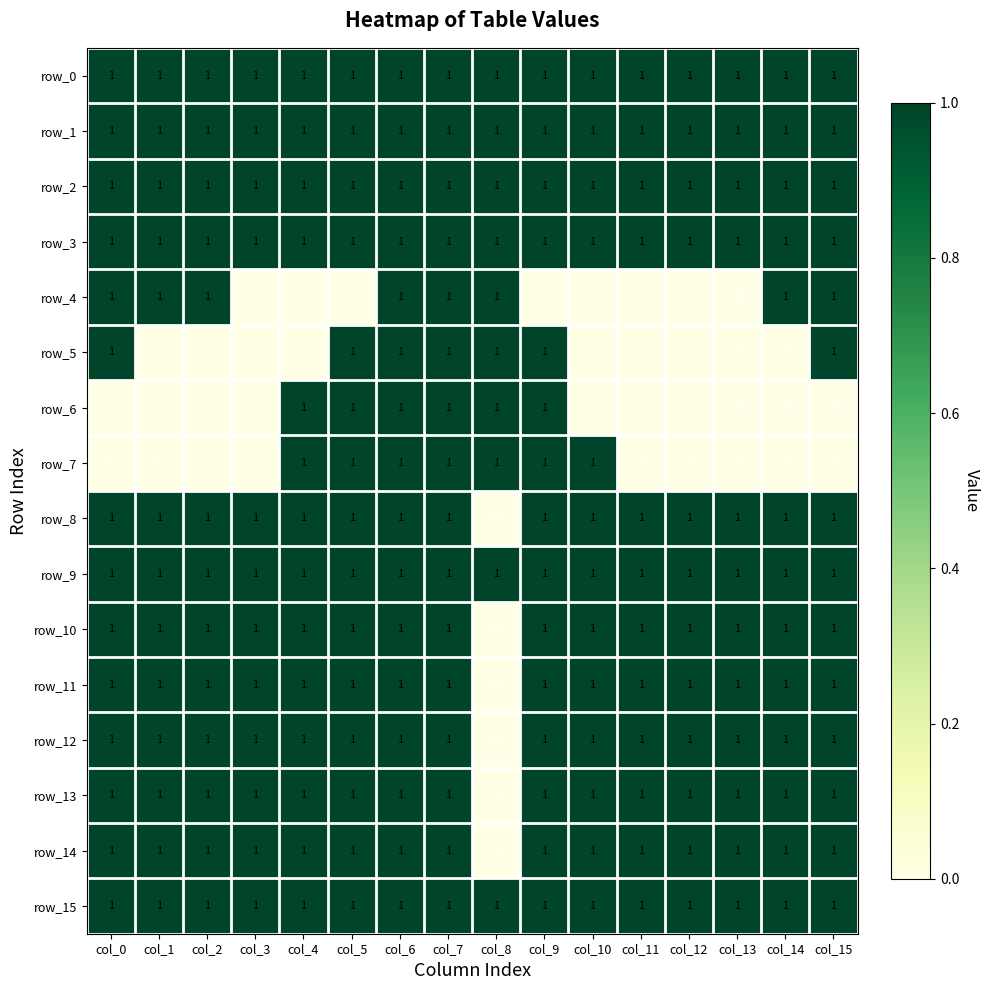

Reading left to right, transcribe all the data shown in this chart.

row_0: col_0=1	col_1=1	col_2=1	col_3=1	col_4=1	col_5=1	col_6=1	col_7=1	col_8=1	col_9=1	col_10=1	col_11=1	col_12=1	col_13=1	col_14=1	col_15=1
row_1: col_0=1	col_1=1	col_2=1	col_3=1	col_4=1	col_5=1	col_6=1	col_7=1	col_8=1	col_9=1	col_10=1	col_11=1	col_12=1	col_13=1	col_14=1	col_15=1
row_2: col_0=1	col_1=1	col_2=1	col_3=1	col_4=1	col_5=1	col_6=1	col_7=1	col_8=1	col_9=1	col_10=1	col_11=1	col_12=1	col_13=1	col_14=1	col_15=1
row_3: col_0=1	col_1=1	col_2=1	col_3=1	col_4=1	col_5=1	col_6=1	col_7=1	col_8=1	col_9=1	col_10=1	col_11=1	col_12=1	col_13=1	col_14=1	col_15=1
row_4: col_0=1	col_1=1	col_2=1	col_3=0	col_4=0	col_5=0	col_6=1	col_7=1	col_8=1	col_9=0	col_10=0	col_11=0	col_12=0	col_13=0	col_14=1	col_15=1
row_5: col_0=1	col_1=0	col_2=0	col_3=0	col_4=0	col_5=1	col_6=1	col_7=1	col_8=1	col_9=1	col_10=0	col_11=0	col_12=0	col_13=0	col_14=0	col_15=1
row_6: col_0=0	col_1=0	col_2=0	col_3=0	col_4=1	col_5=1	col_6=1	col_7=1	col_8=1	col_9=1	col_10=0	col_11=0	col_12=0	col_13=0	col_14=0	col_15=0
row_7: col_0=0	col_1=0	col_2=0	col_3=0	col_4=1	col_5=1	col_6=1	col_7=1	col_8=1	col_9=1	col_10=1	col_11=0	col_12=0	col_13=0	col_14=0	col_15=0
row_8: col_0=1	col_1=1	col_2=1	col_3=1	col_4=1	col_5=1	col_6=1	col_7=1	col_8=0	col_9=1	col_10=1	col_11=1	col_12=1	col_13=1	col_14=1	col_15=1
row_9: col_0=1	col_1=1	col_2=1	col_3=1	col_4=1	col_5=1	col_6=1	col_7=1	col_8=1	col_9=1	col_10=1	col_11=1	col_12=1	col_13=1	col_14=1	col_15=1
row_10: col_0=1	col_1=1	col_2=1	col_3=1	col_4=1	col_5=1	col_6=1	col_7=1	col_8=0	col_9=1	col_10=1	col_11=1	col_12=1	col_13=1	col_14=1	col_15=1
row_11: col_0=1	col_1=1	col_2=1	col_3=1	col_4=1	col_5=1	col_6=1	col_7=1	col_8=0	col_9=1	col_10=1	col_11=1	col_12=1	col_13=1	col_14=1	col_15=1
row_12: col_0=1	col_1=1	col_2=1	col_3=1	col_4=1	col_5=1	col_6=1	col_7=1	col_8=0	col_9=1	col_10=1	col_11=1	col_12=1	col_13=1	col_14=1	col_15=1
row_13: col_0=1	col_1=1	col_2=1	col_3=1	col_4=1	col_5=1	col_6=1	col_7=1	col_8=0	col_9=1	col_10=1	col_11=1	col_12=1	col_13=1	col_14=1	col_15=1
row_14: col_0=1	col_1=1	col_2=1	col_3=1	col_4=1	col_5=1	col_6=1	col_7=1	col_8=0	col_9=1	col_10=1	col_11=1	col_12=1	col_13=1	col_14=1	col_15=1
row_15: col_0=1	col_1=1	col_2=1	col_3=1	col_4=1	col_5=1	col_6=1	col_7=1	col_8=1	col_9=1	col_10=1	col_11=1	col_12=1	col_13=1	col_14=1	col_15=1